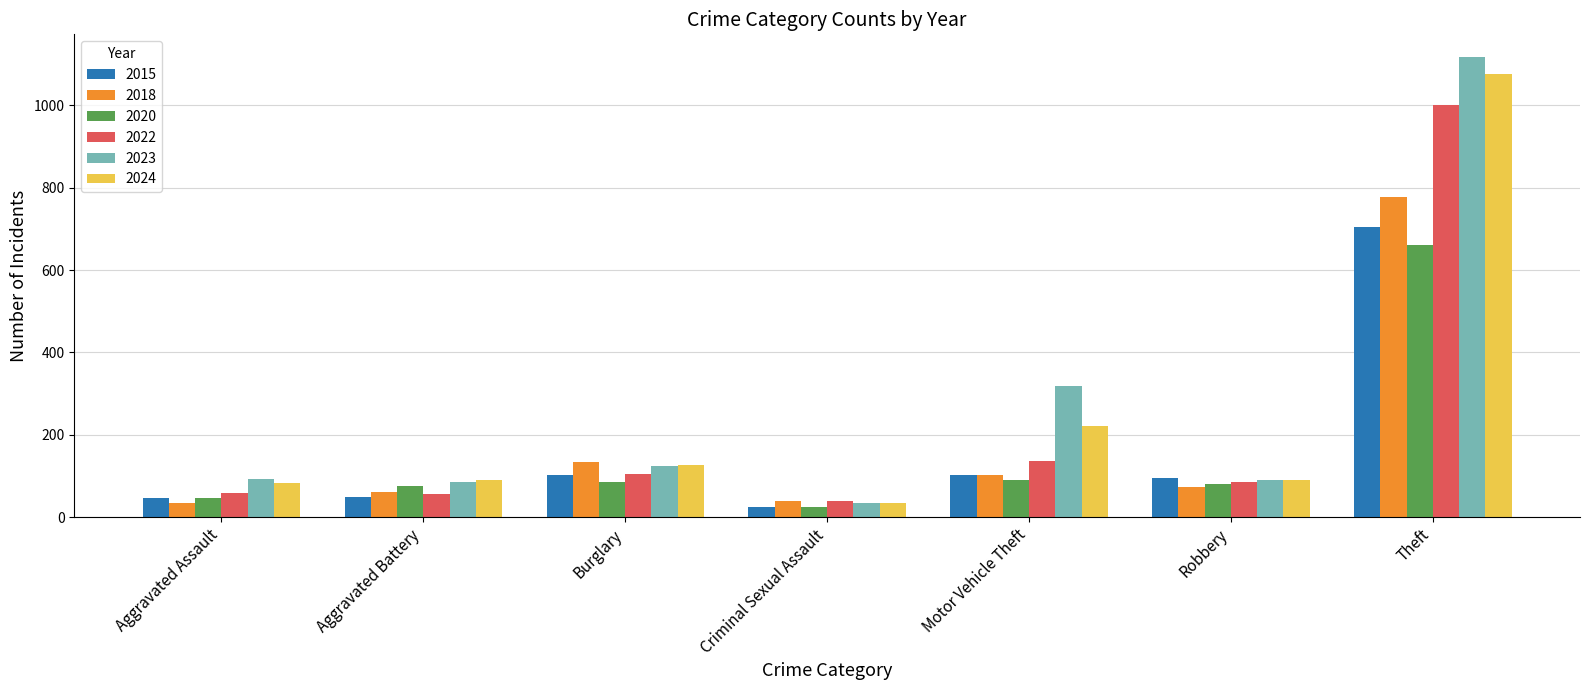

At which category is the sum across all series the highest?

Theft